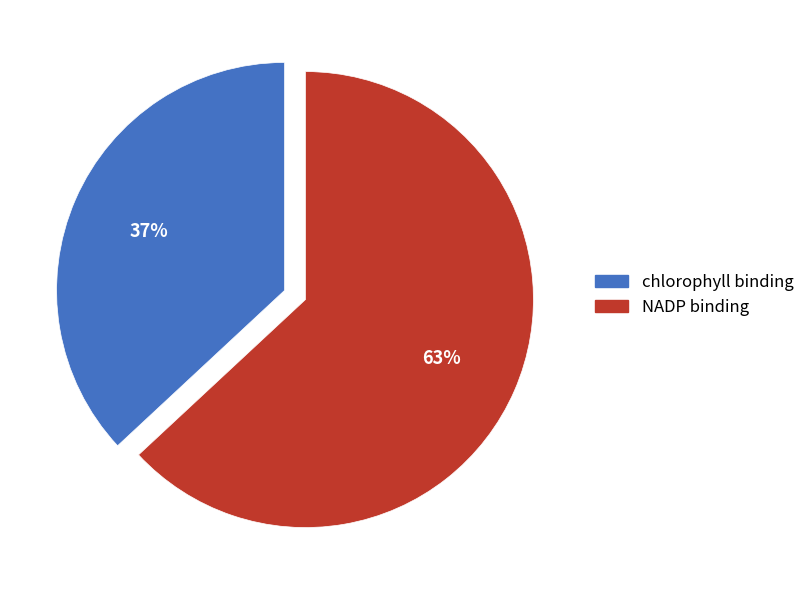

Is chlorophyll binding the majority of the pie?

No